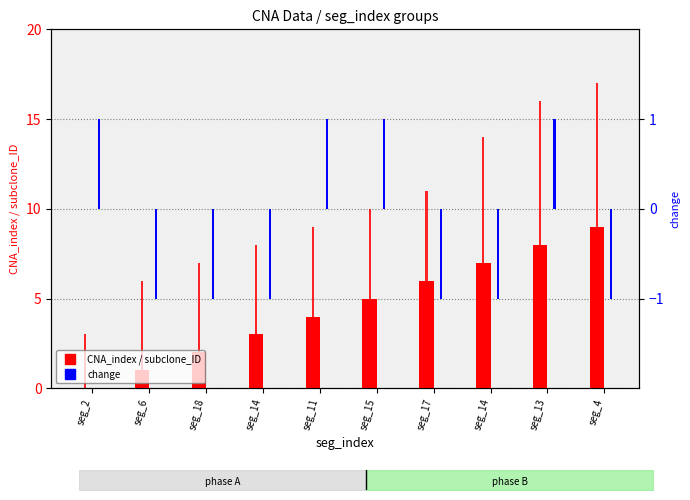

What is the average value of the subclone_ID series?

10